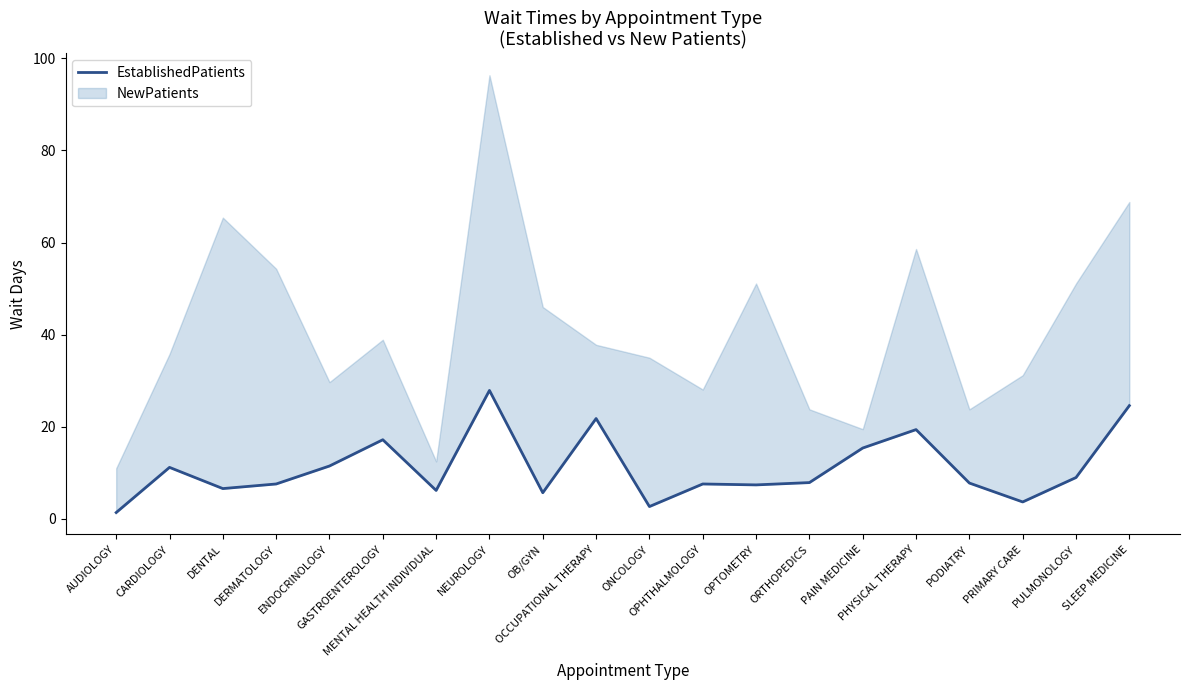

What is the value of the 12th point from the left?

7.6